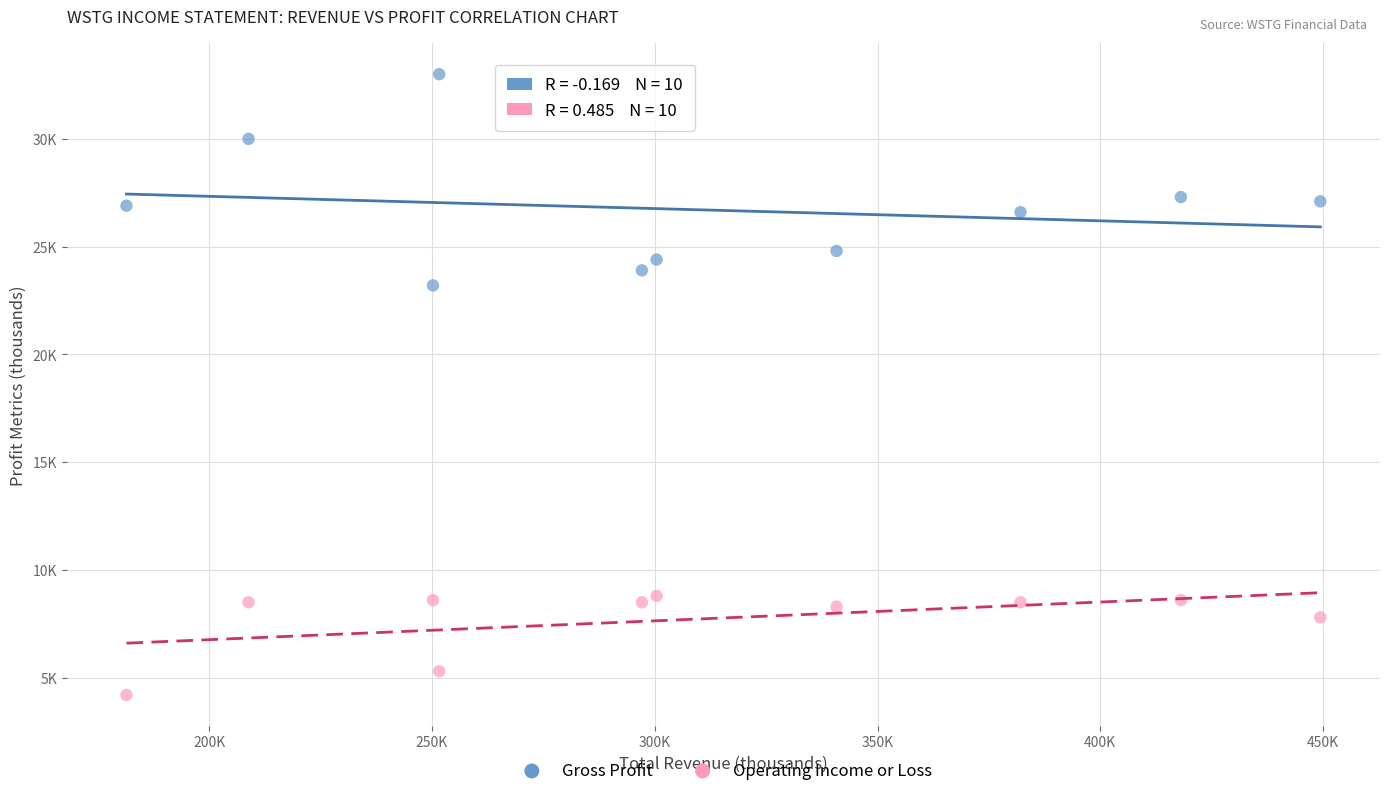

Which series contains the lowest Y value?

Operating Income or Loss